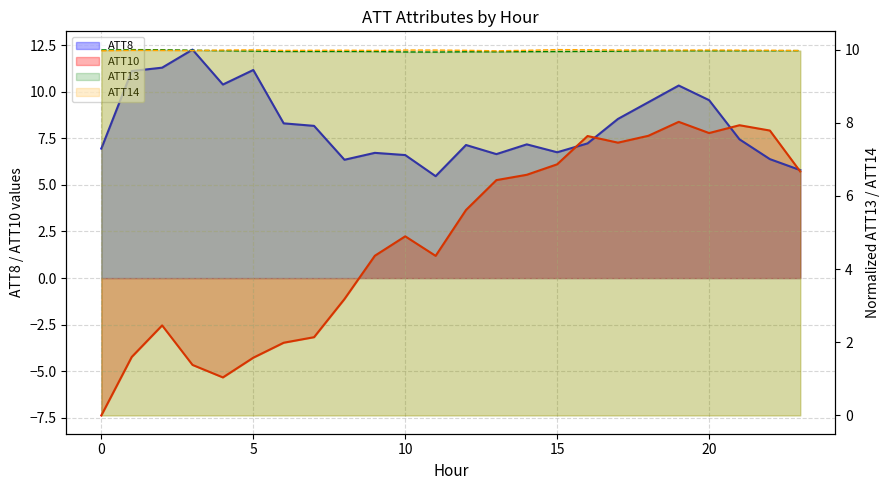

What is the value of the ATT13 line point at the 4th from the left?

10.0